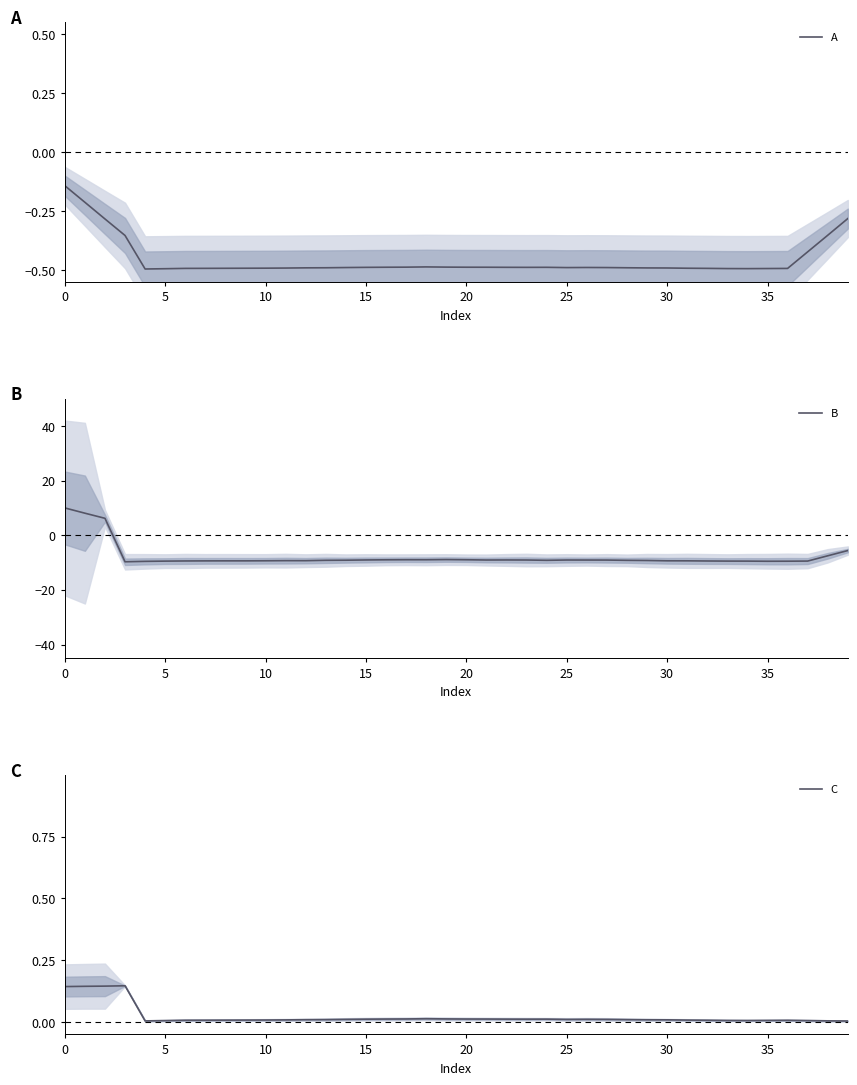

Reading left to right, what are all the values shown in this chart?

A: -0.1	-0.2	-0.3	-0.4	-0.5	-0.5	-0.5	-0.5	-0.5	-0.5	-0.5	-0.5	-0.5	-0.5	-0.5	-0.5	-0.5	-0.5	-0.5	-0.5	-0.5	-0.5	-0.5	-0.5	-0.5	-0.5	-0.5	-0.5	-0.5	-0.5	-0.5	-0.5	-0.5	-0.5	-0.5	-0.5	-0.5	-0.4	-0.4	-0.3
B: 10.0	8.1	6.2	-9.7	-9.6	-9.5	-9.4	-9.4	-9.4	-9.4	-9.3	-9.3	-9.3	-9.2	-9.1	-9.0	-9.0	-9.0	-9.0	-8.9	-9.0	-9.1	-9.0	-9.1	-9.2	-9.1	-9.1	-9.1	-9.2	-9.2	-9.4	-9.4	-9.4	-9.5	-9.5	-9.5	-9.5	-9.5	-7.5	-5.6
C: 0.1	0.1	0.1	0.1	0.0	0.0	0.0	0.0	0.0	0.0	0.0	0.0	0.0	0.0	0.0	0.0	0.0	0.0	0.0	0.0	0.0	0.0	0.0	0.0	0.0	0.0	0.0	0.0	0.0	0.0	0.0	0.0	0.0	0.0	0.0	0.0	0.0	0.0	0.0	0.0